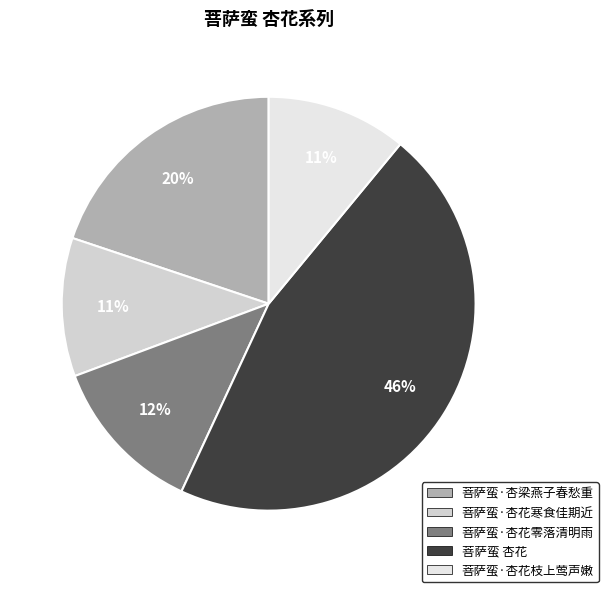

Count the number of slices in the pie.

5